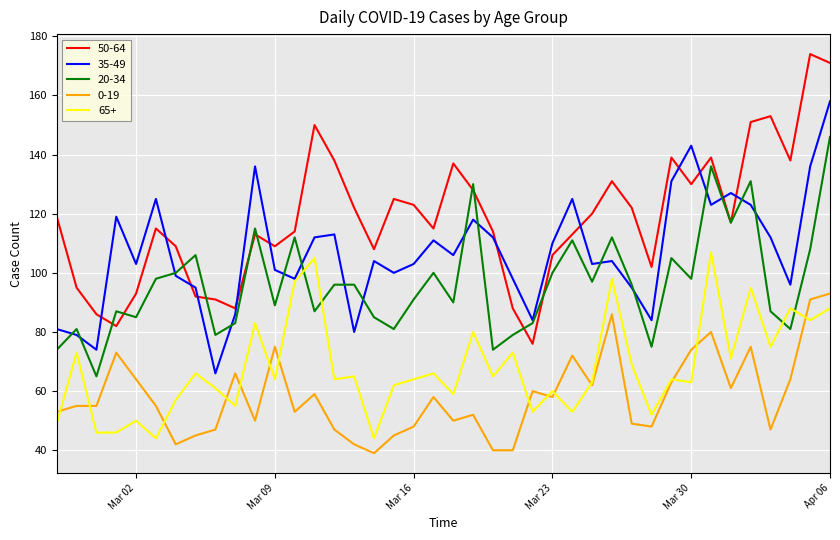

Which series has the largest total across all categories?

50-64